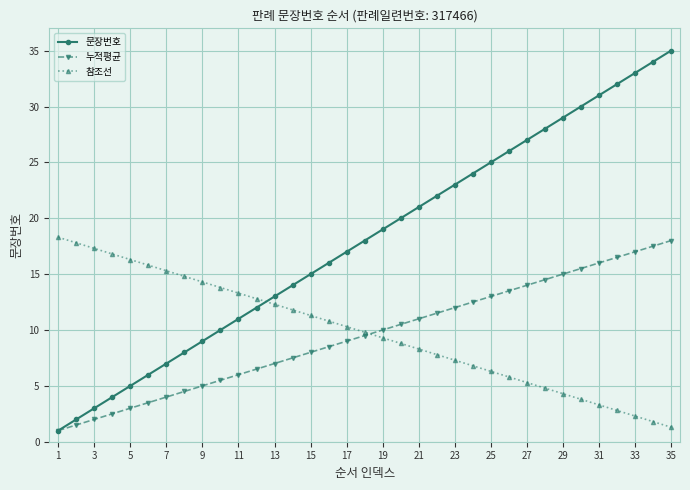

What is the value of the 문장번호 point at the 13th from the left?

13.0